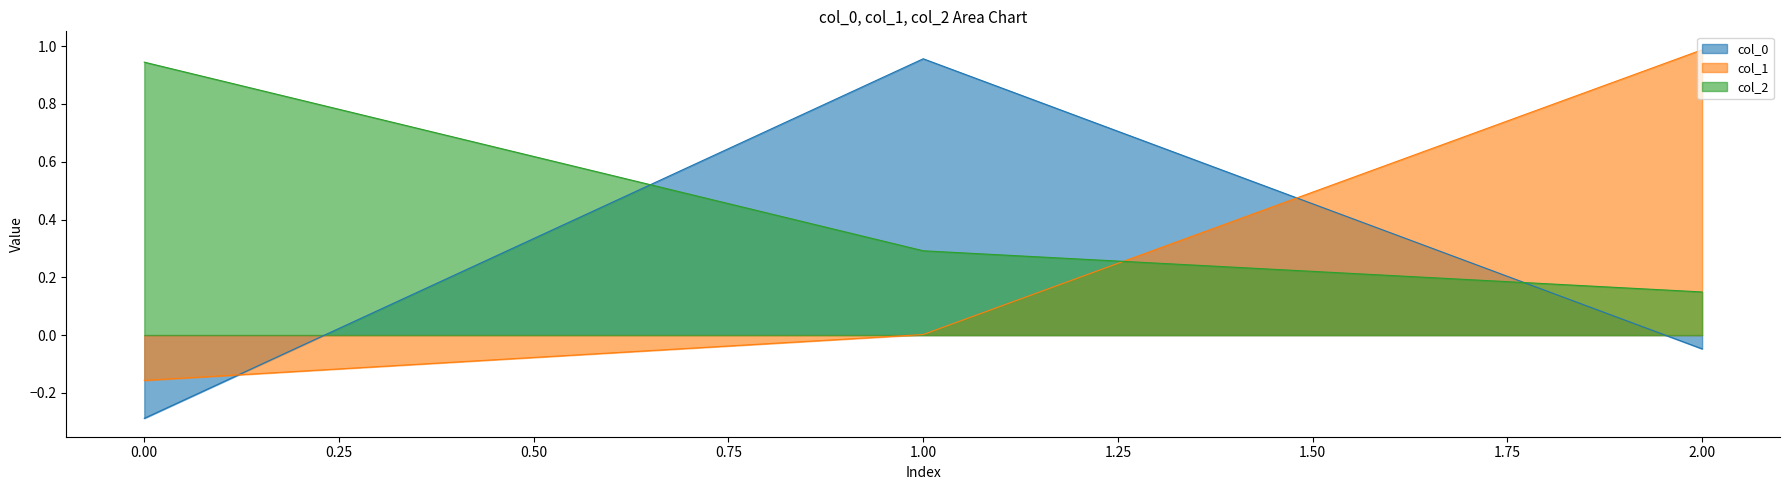

At which label is col_1 closest to 0?

1.00